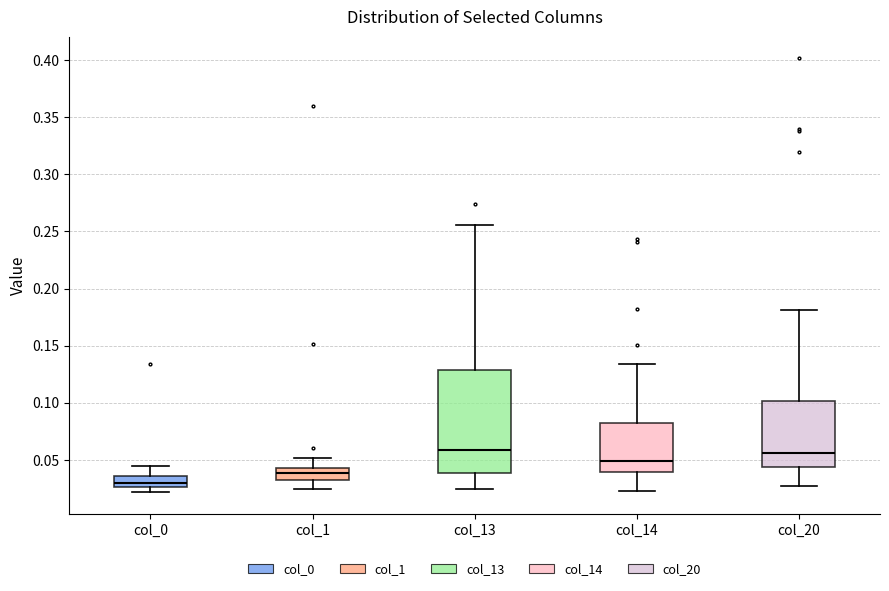

Comparing the boxes themselves (not the whiskers), which one is the tallest?

col_13